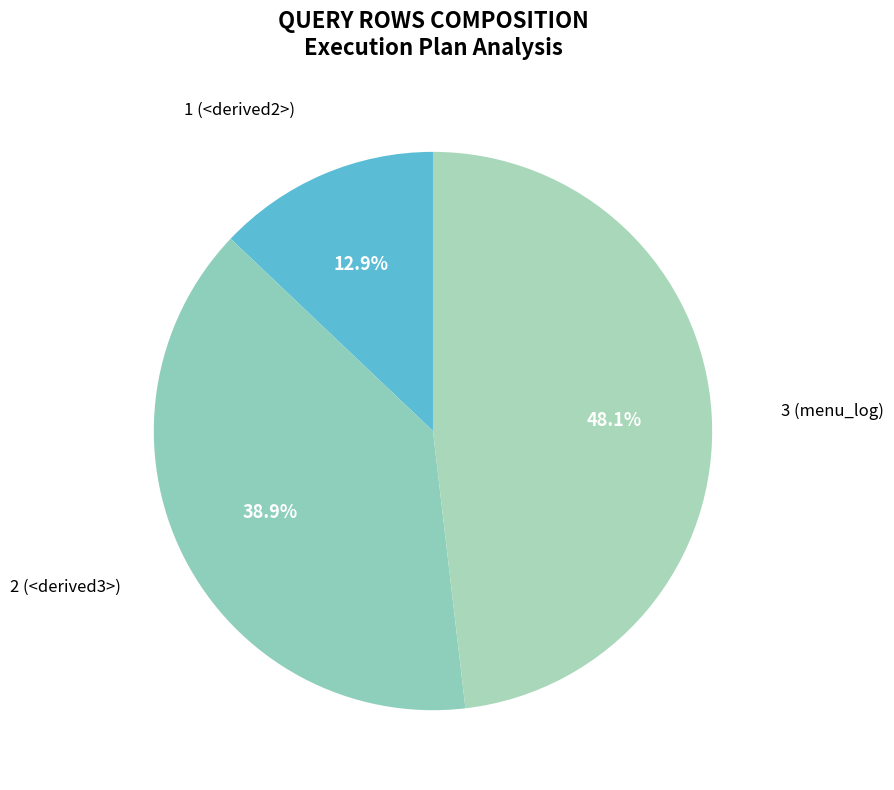

What percentage is the 2 (<derived3>) slice, to the nearest percent?

39%